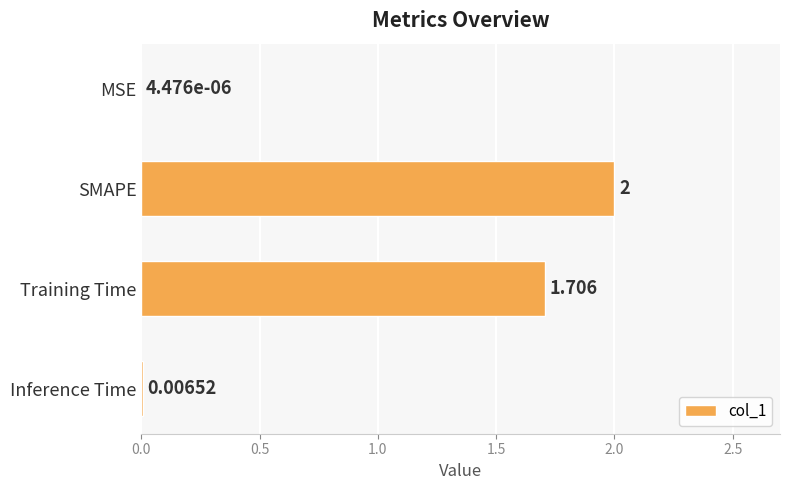

Between SMAPE and Inference Time, which is larger?

SMAPE